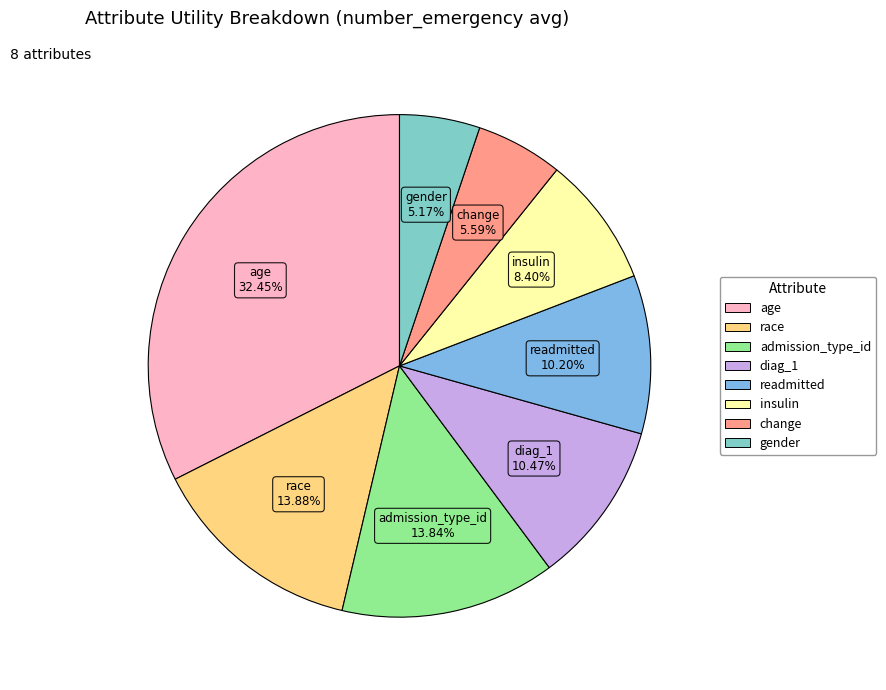

Count the number of slices in the pie.

8